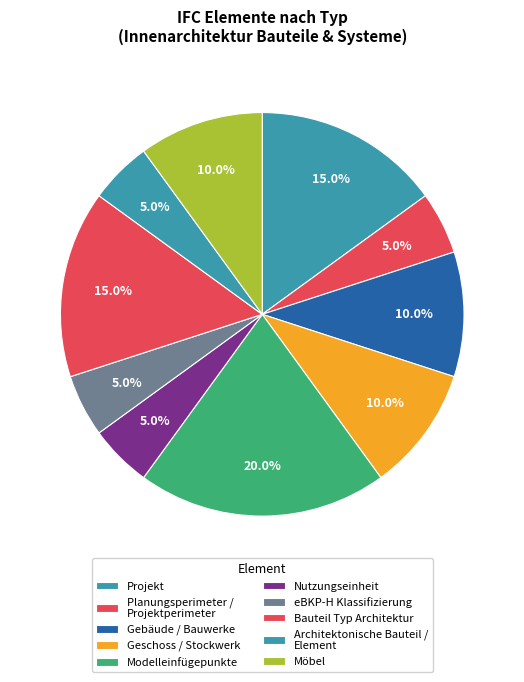

How many slices are in this pie chart?

10